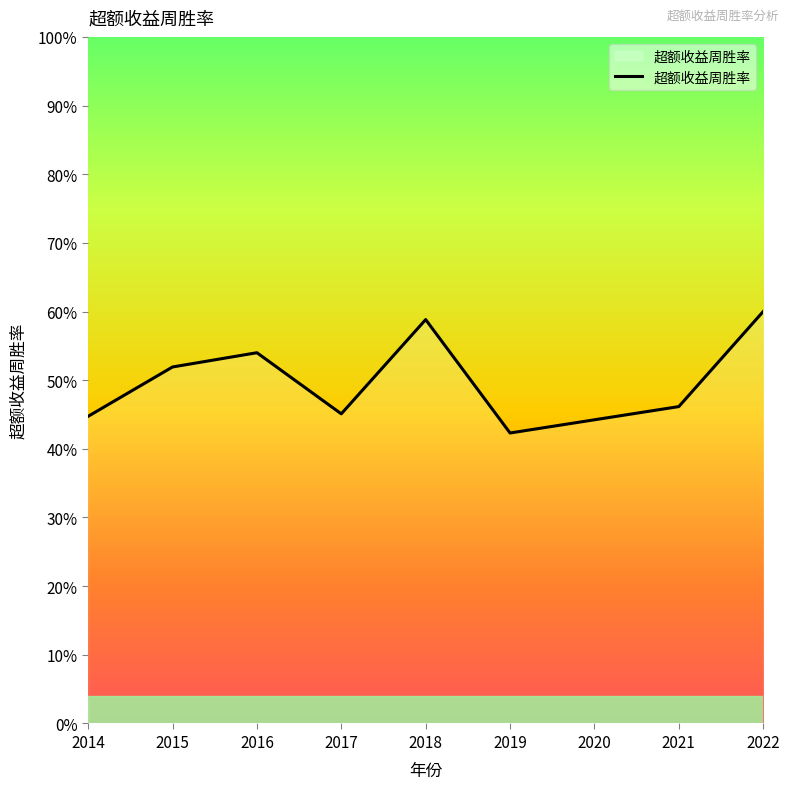

Reading left to right, what are all the values shown in this chart?

0.4	0.5	0.5	0.5	0.6	0.4	0.4	0.5	0.6